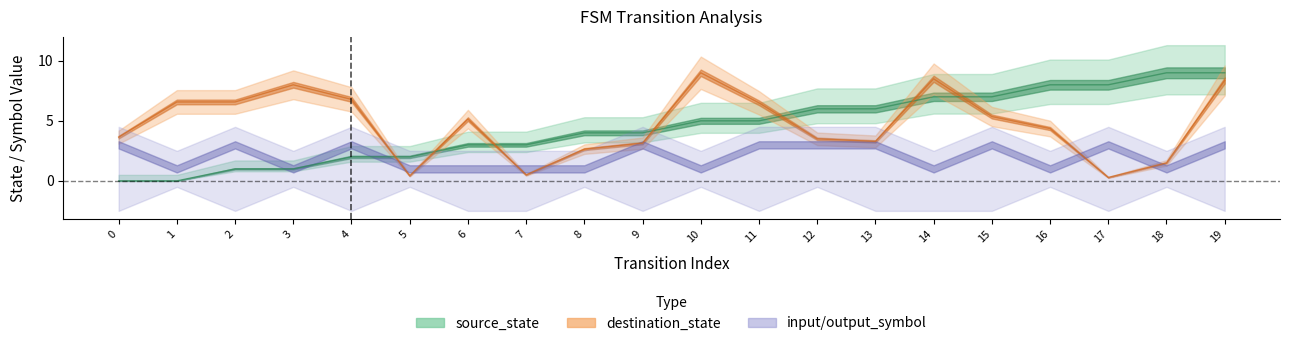

What is the total value across all series at 7?

3.5